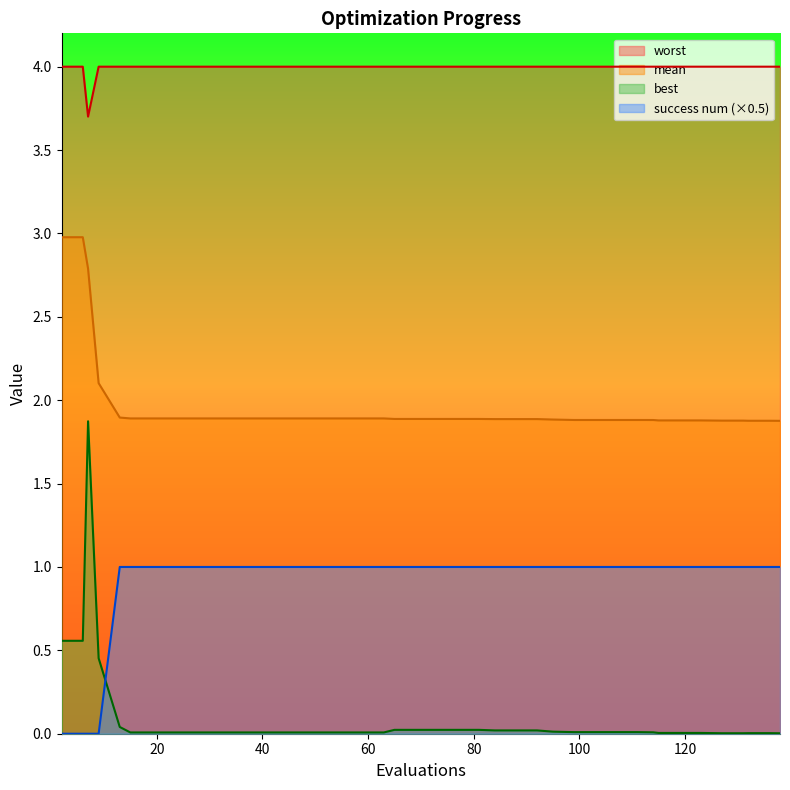

Where is best nearest to the value 0?

138